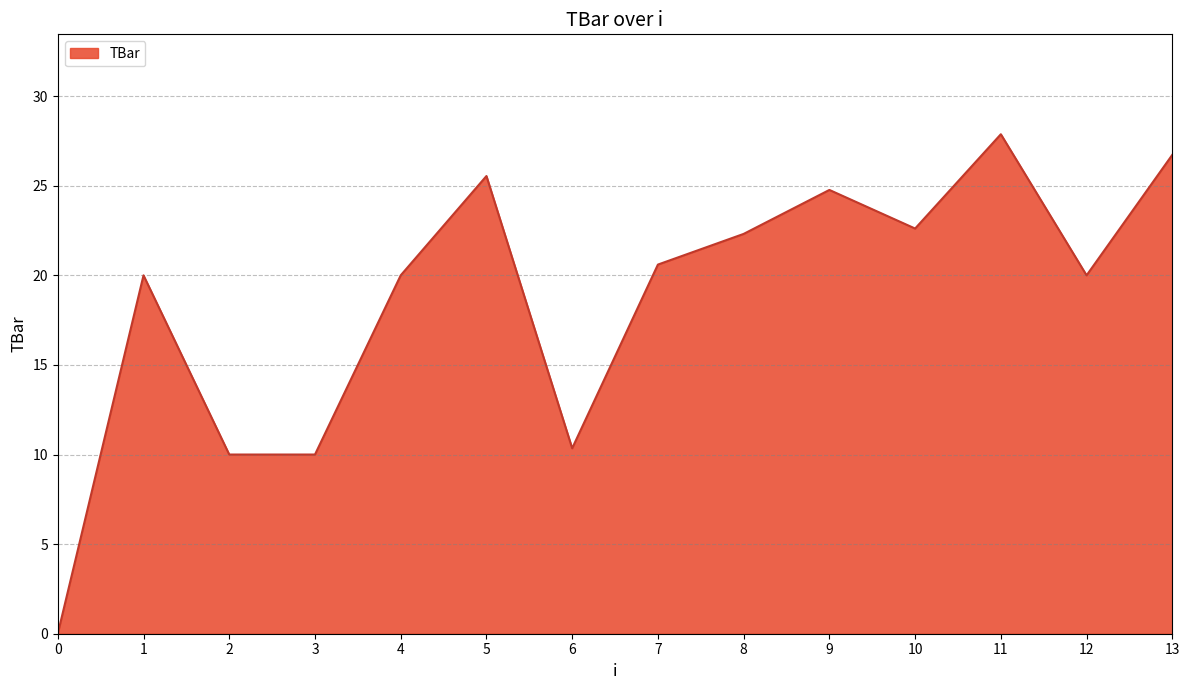

At which category does the data reach its first local peak?

1